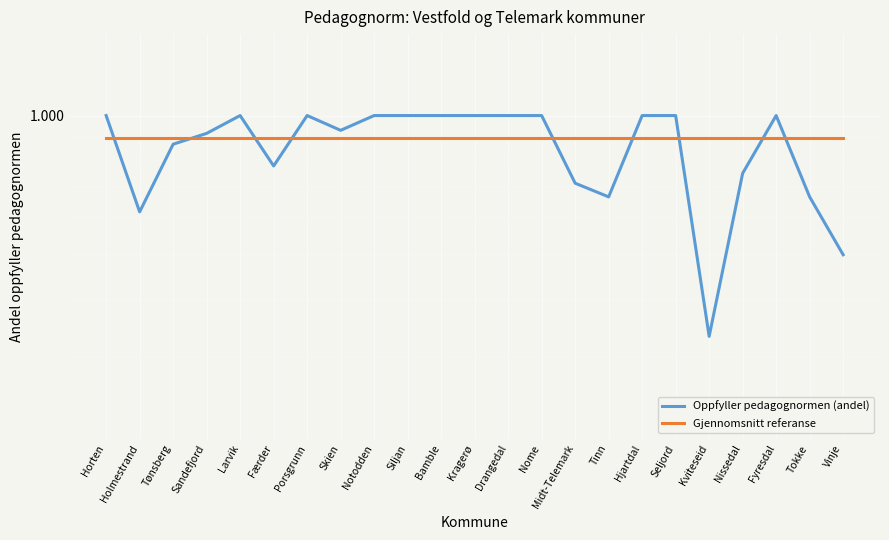

Which series has the largest total across all categories?

Gjennomsnitt referanse